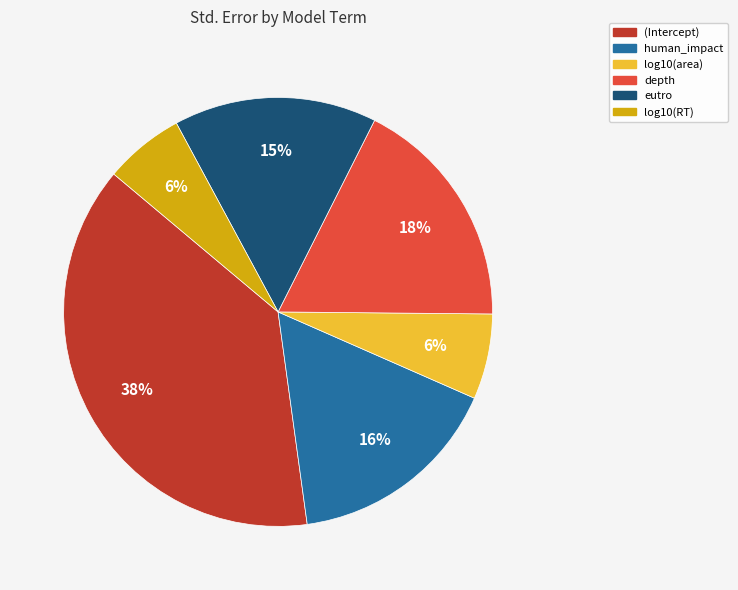

To the nearest percent, what percentage of the pie is eutro?

15%